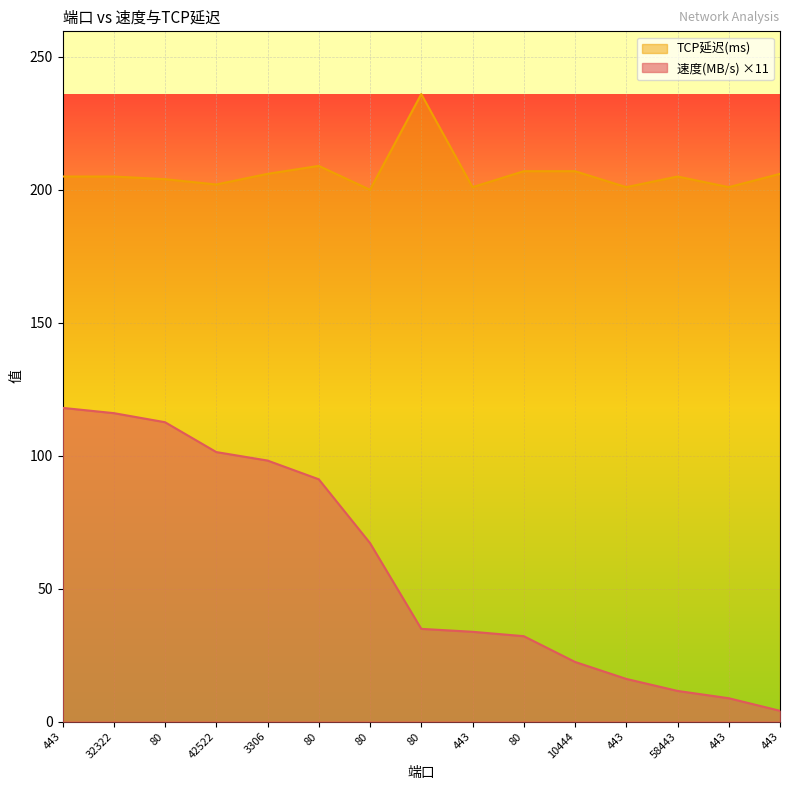

Rank the series by their maximum value, from highest to lowest.

TCP延迟(ms), 速度(MB/s) ×11